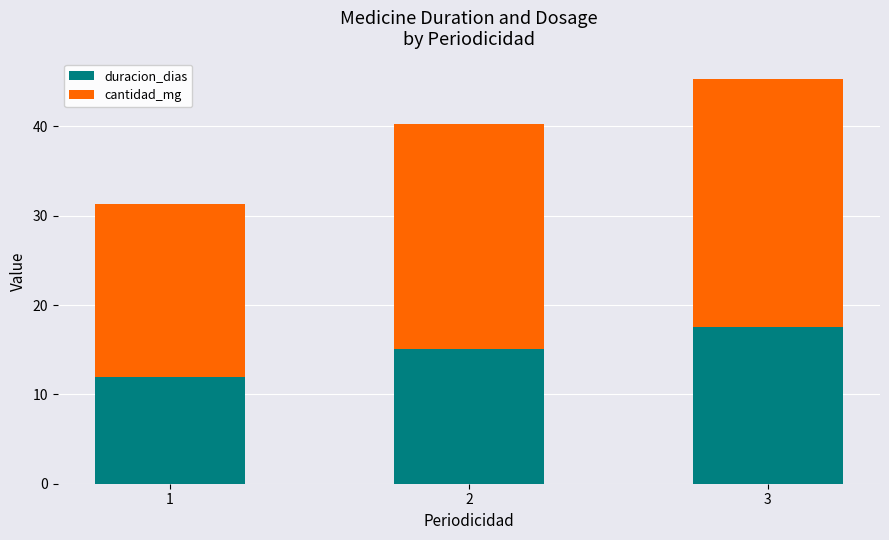

What is the value of the duracion_dias bar at the 2nd from the left?

15.1